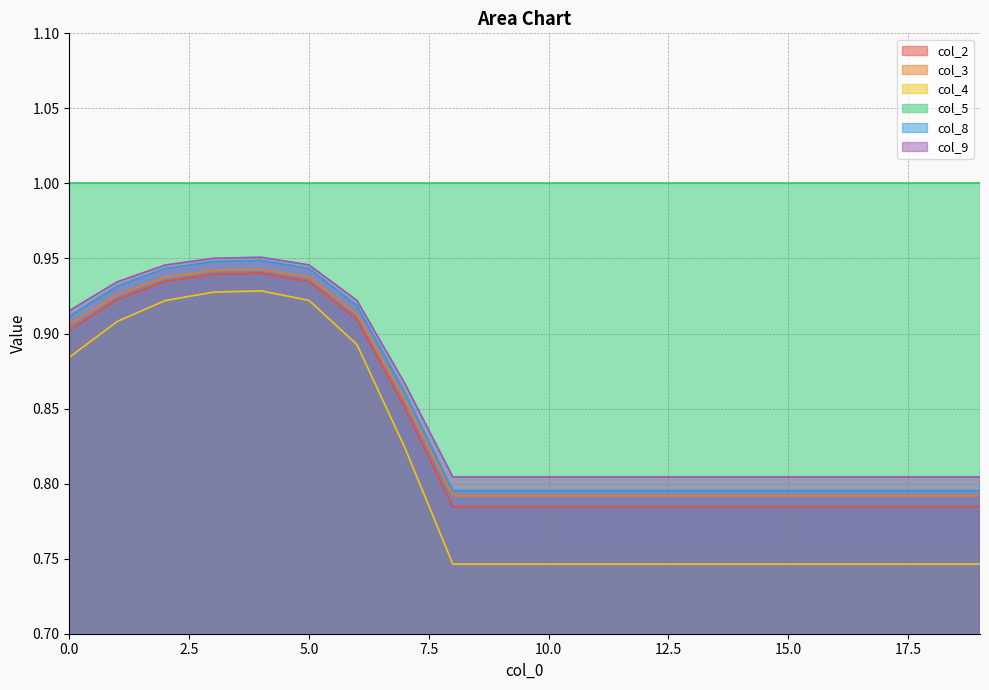

At how many categories does at least one series exceed 0?

20